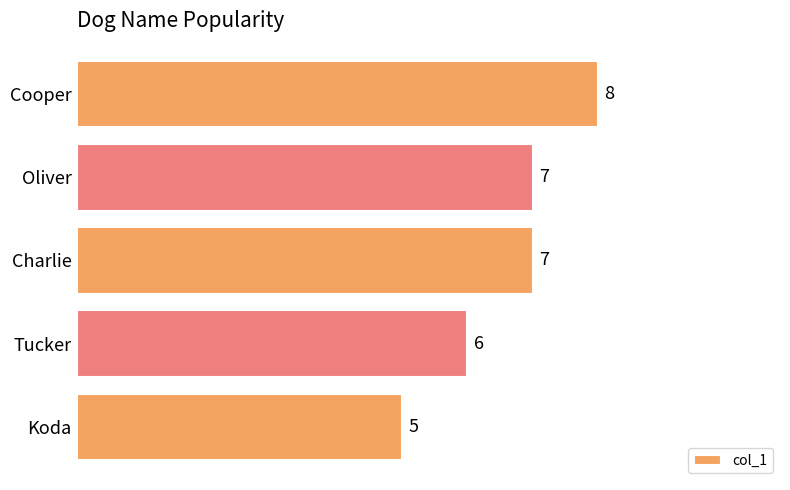

How many bars are there in total?

5